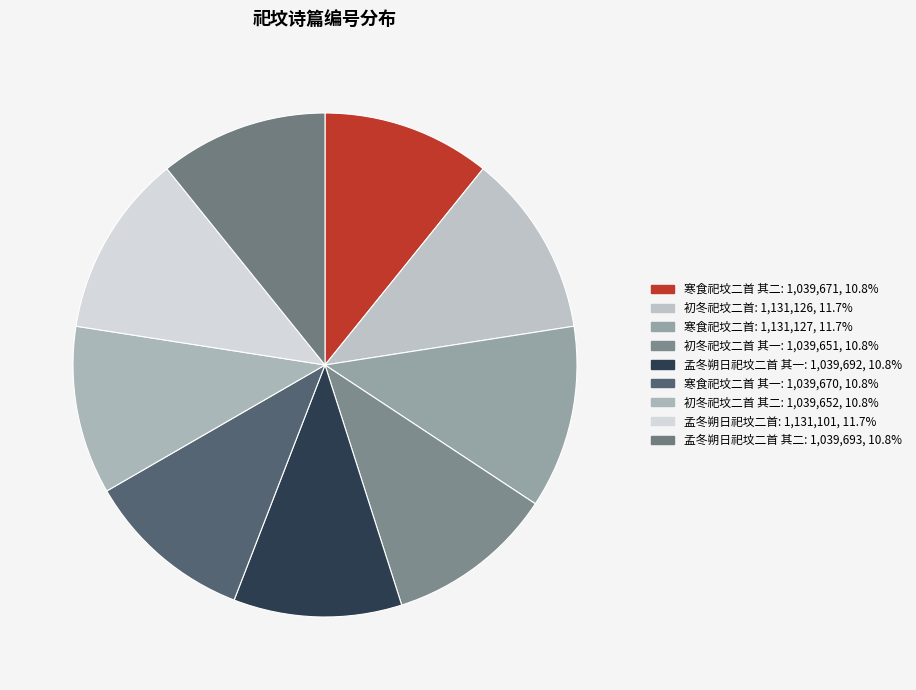

Count the number of slices in the pie.

9